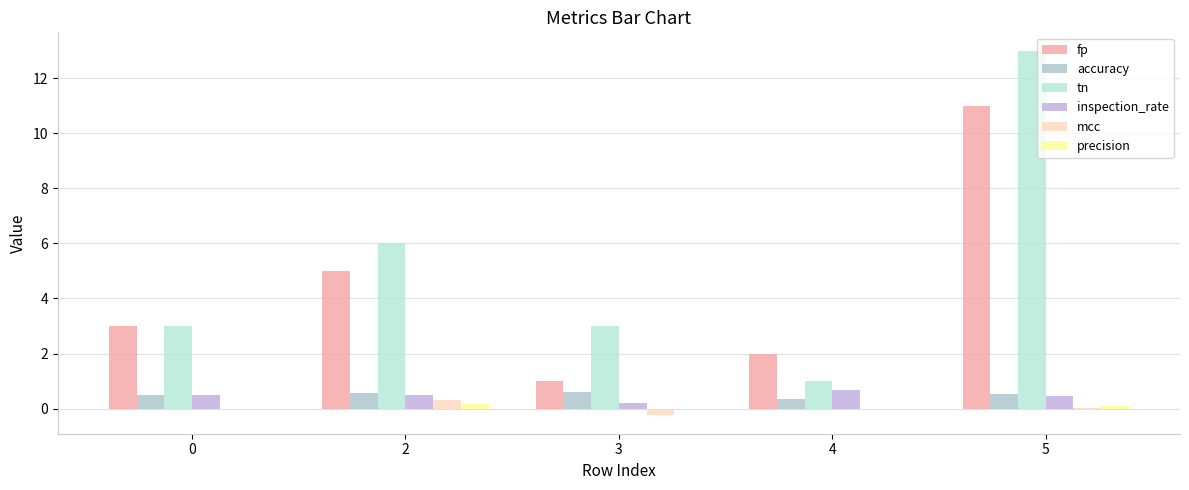

How many groups of bars are there?

5